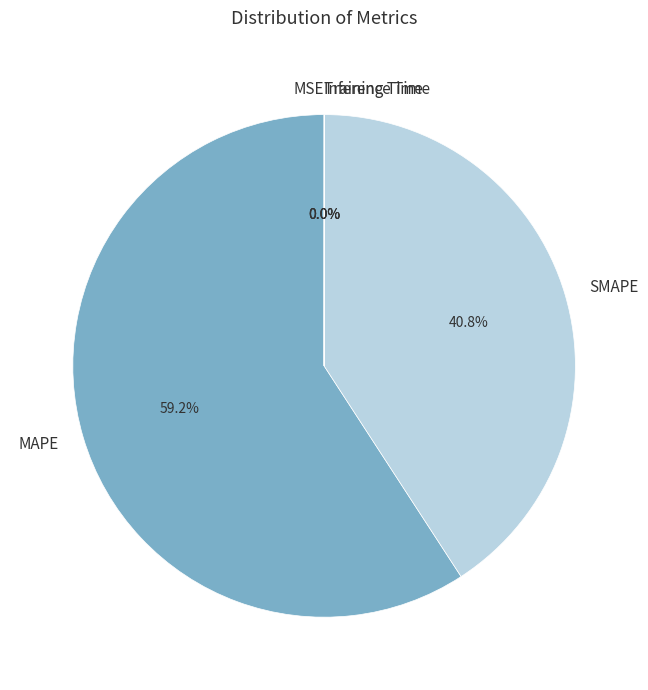

Which category has the biggest portion of the pie?

MAPE